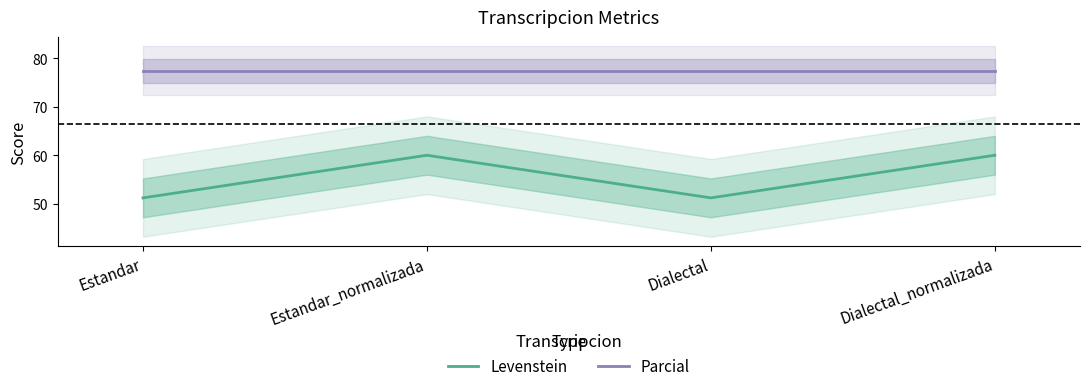

What is the sum of the Levenstein values at Estandar and Dialectal?

102.4